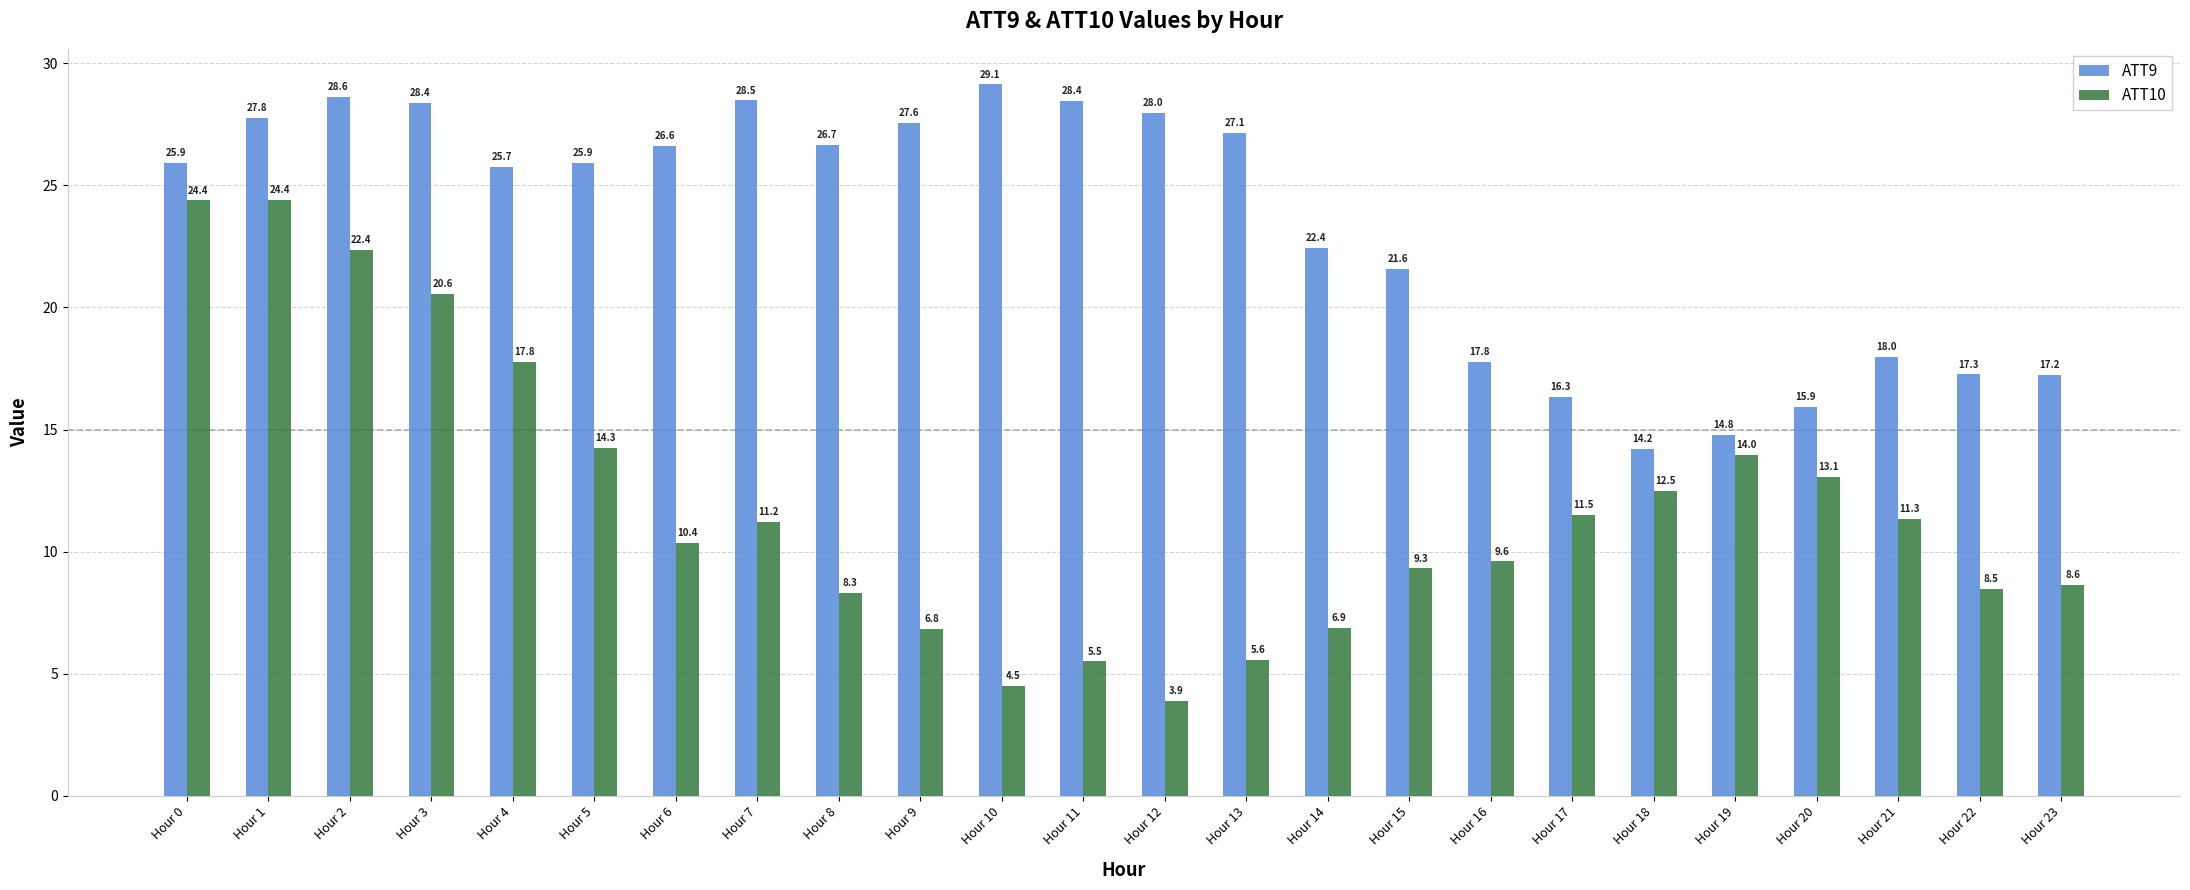

What is the difference between the maximum and minimum values in the ATT10 series?

20.5